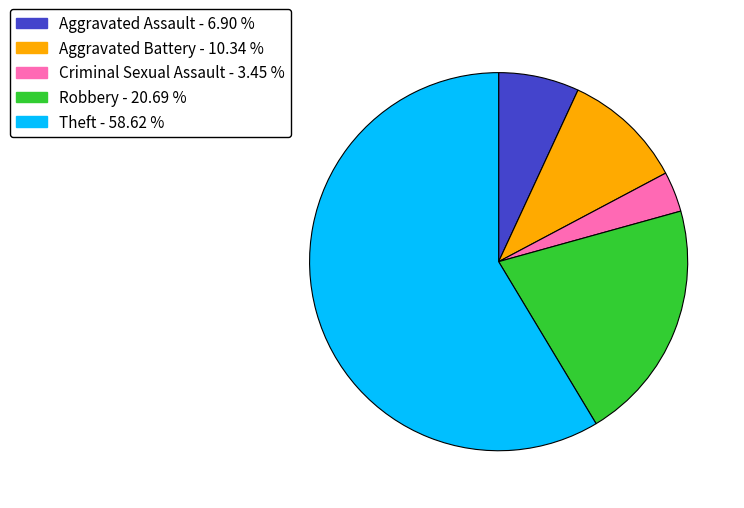

Does Theft represent more than half of the total?

Yes